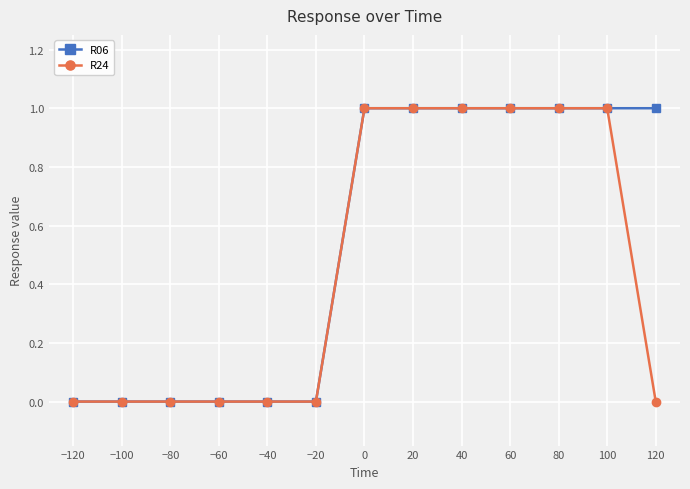

What position from the left is −100?

2